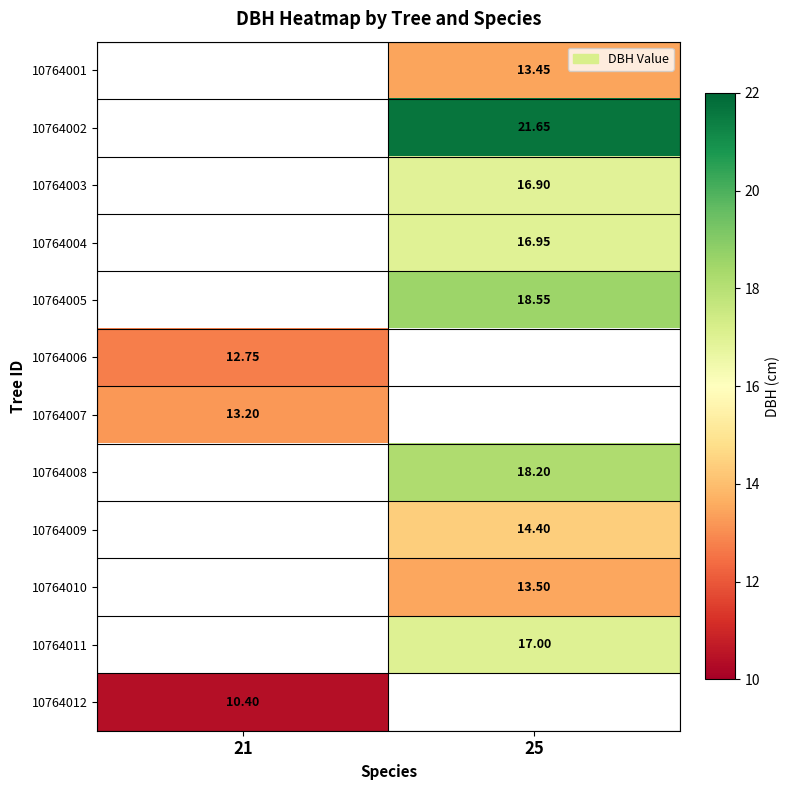

At which label does 10764002 first exceed 21?

25